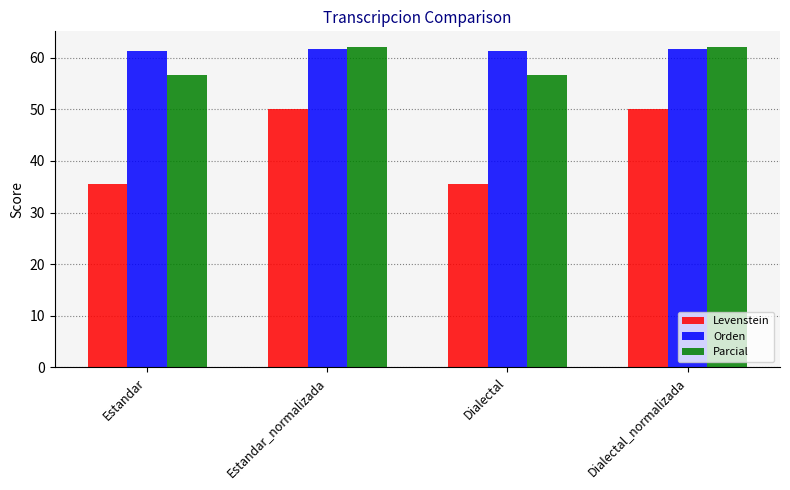

Does the chart contain any negative values?

No